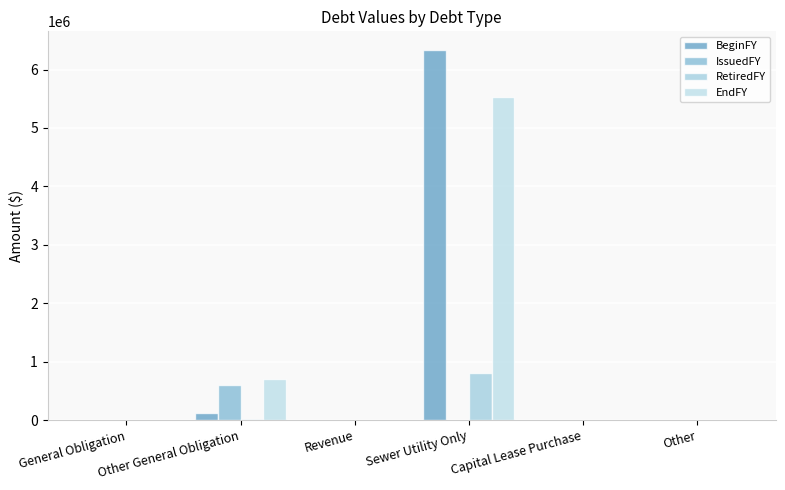

At which category is the sum across all series the highest?

Sewer Utility Only